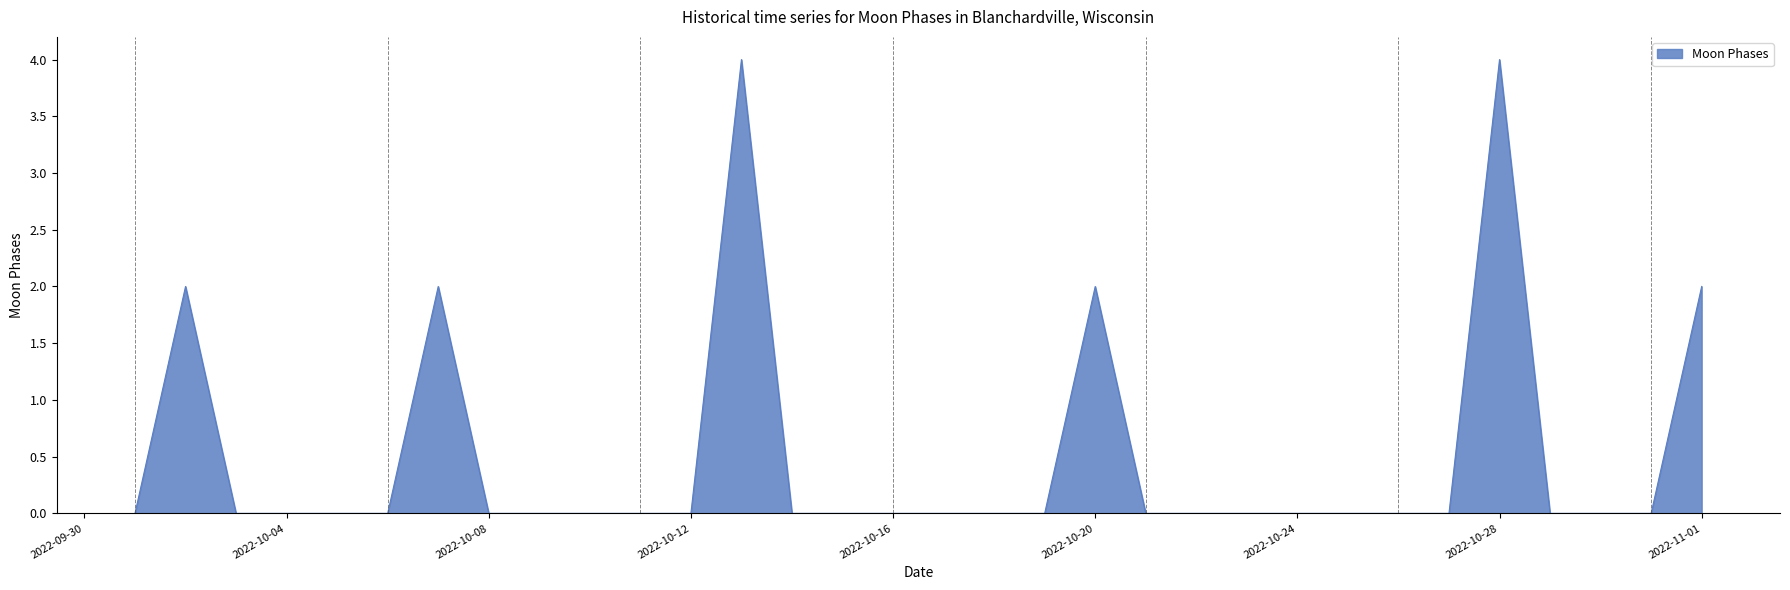

What is the maximum value shown in the chart?

4